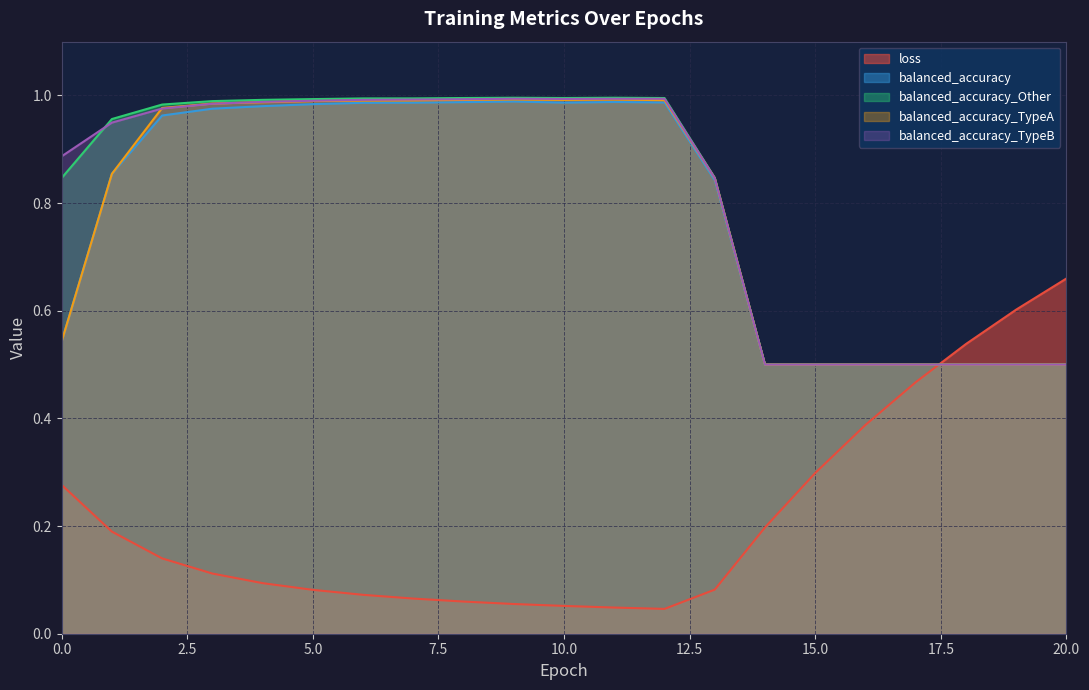

Is the value of balanced_accuracy_Other at 17 greater than the value of balanced_accuracy_TypeA at 1?

No